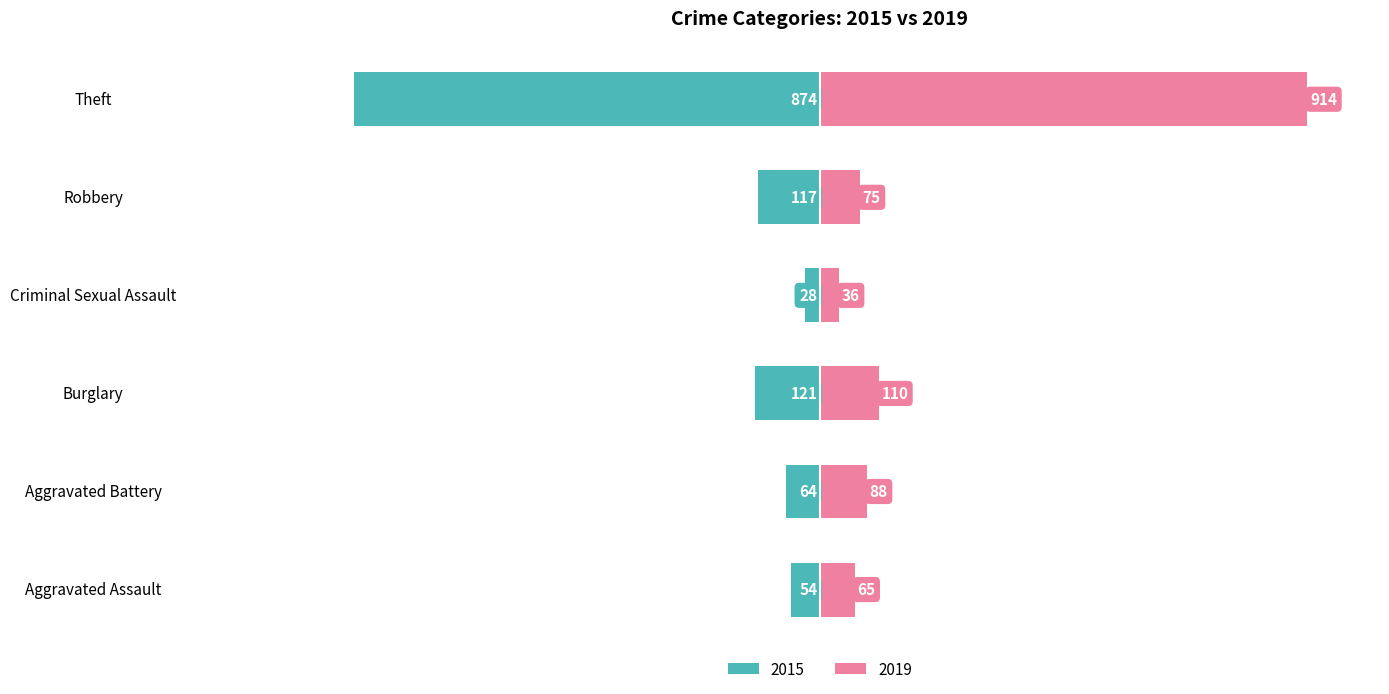

Which series changed the most between Burglary and Theft?

2019